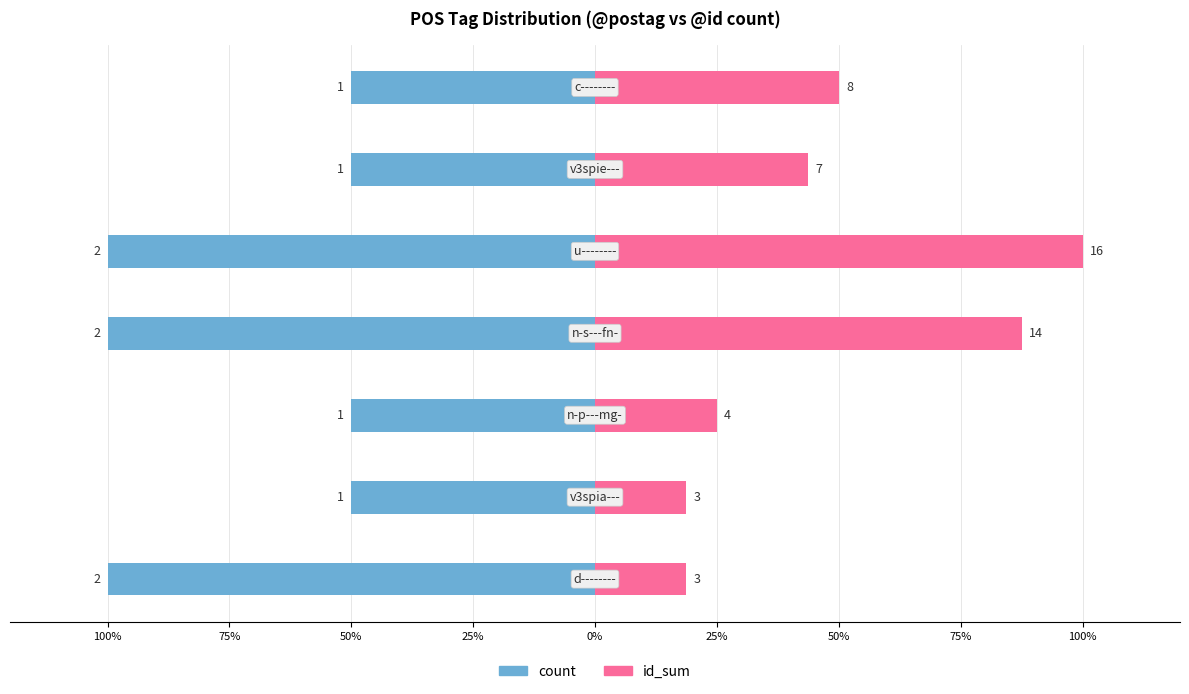

What is the value of the id_sum bar at the 2nd from the left?

18.8